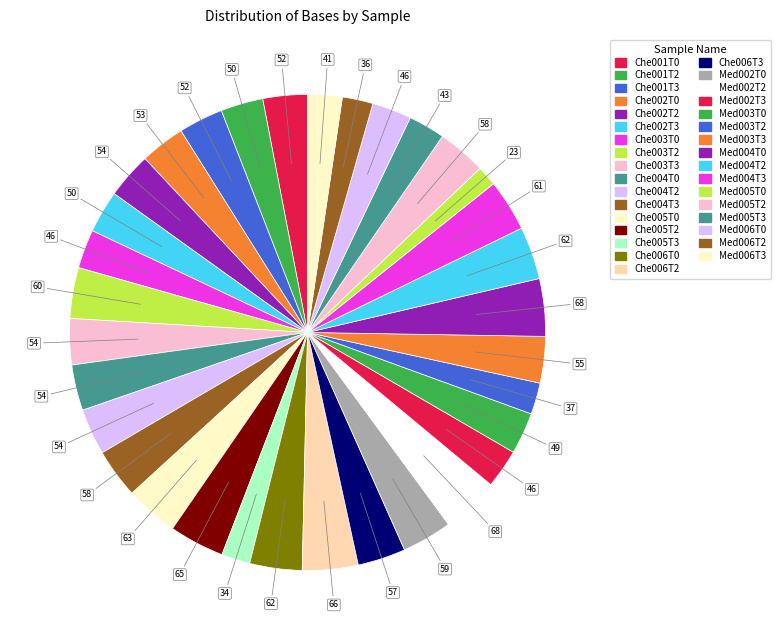

What is the largest slice in the pie chart?

Med004T0